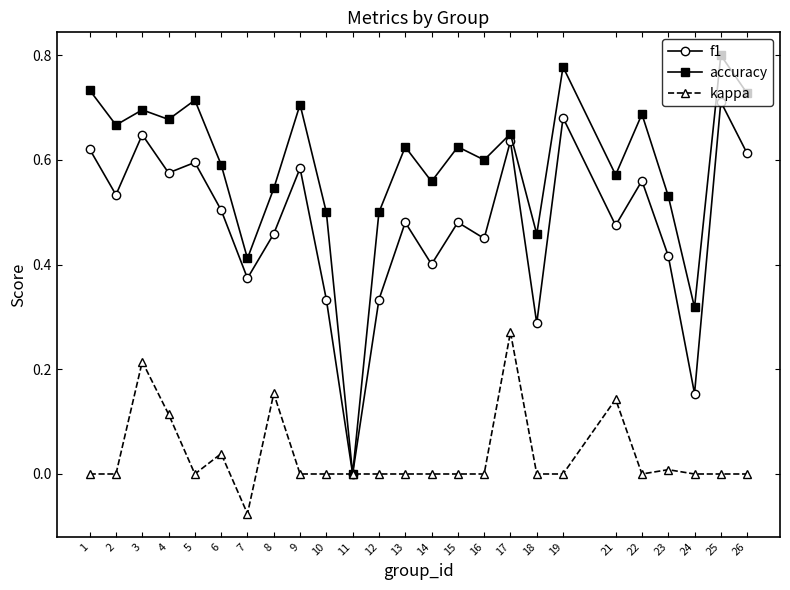

At which label does accuracy reach its peak?

25